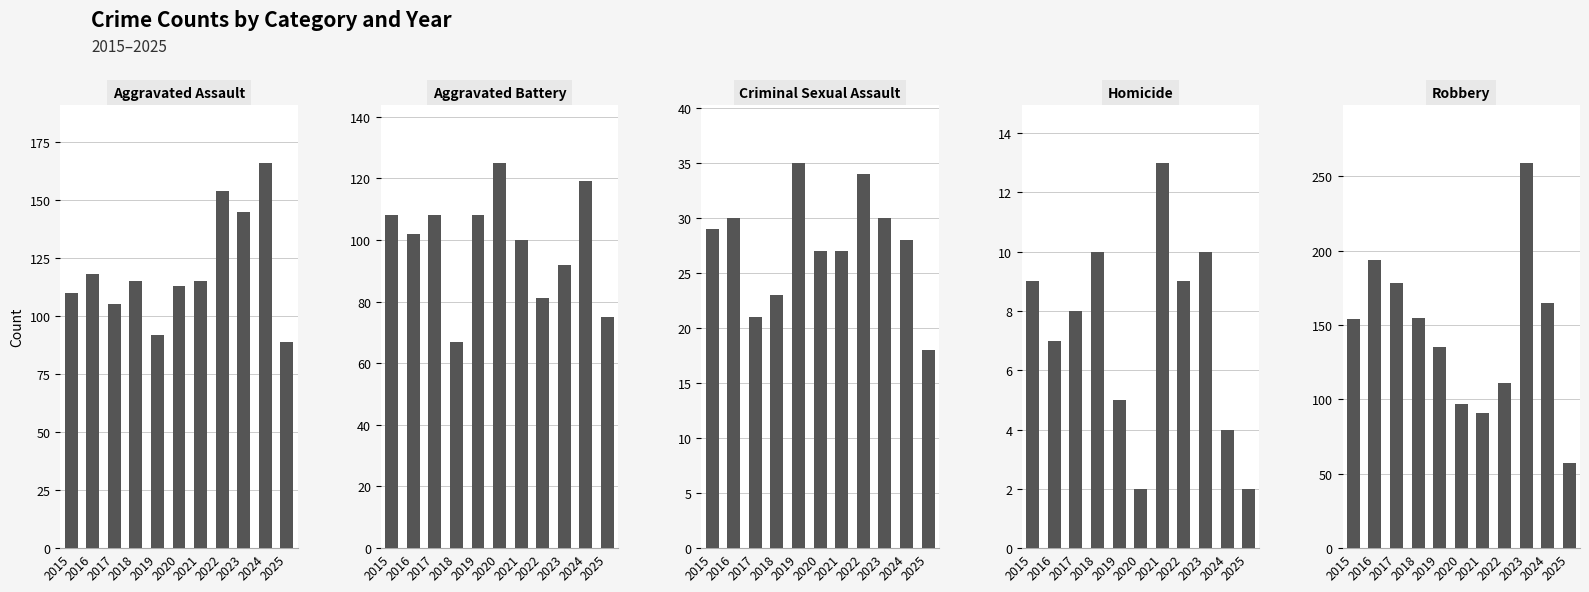

Which series has the largest total across all categories?

Robbery